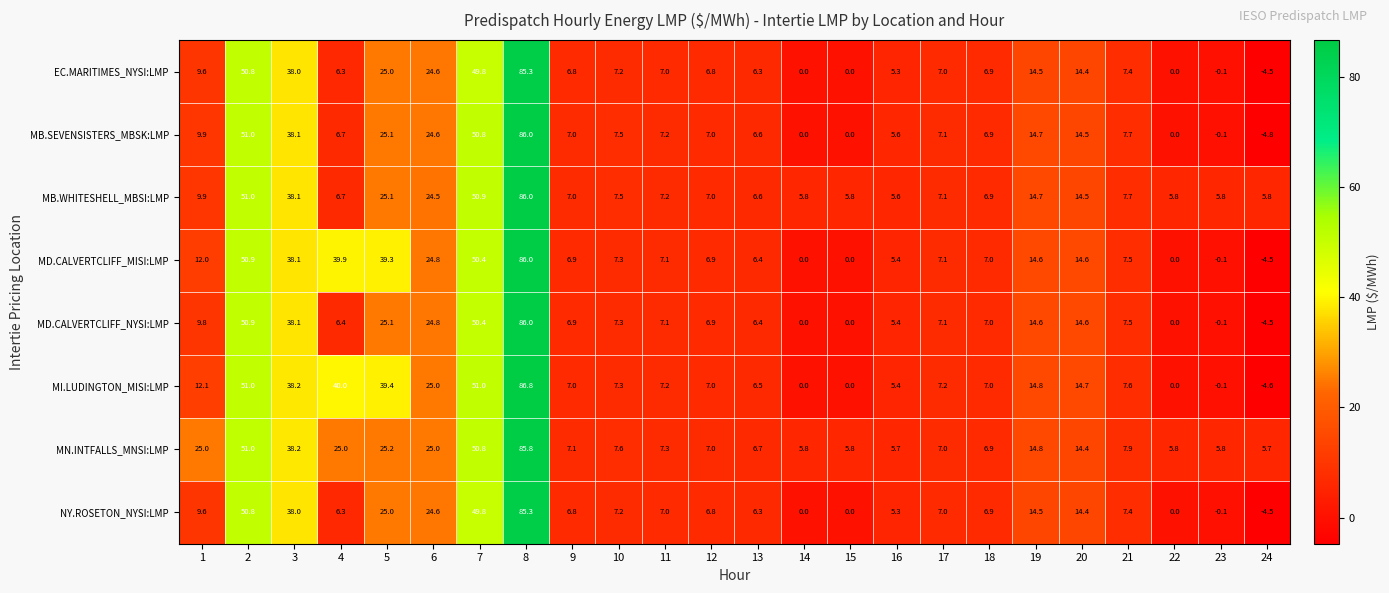

What is the sum of all NY.ROSETON_NYSI:LMP values?

374.4